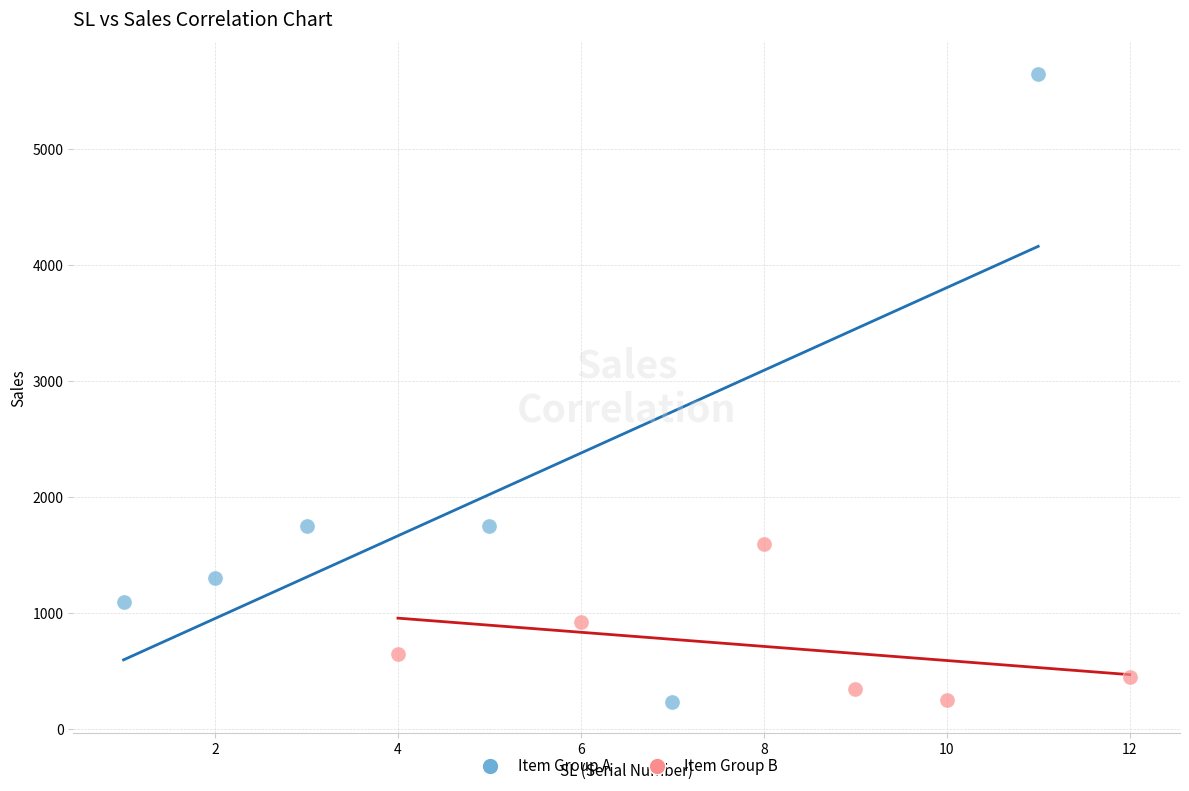

Which series has the widest spread of Y values?

Item Group A